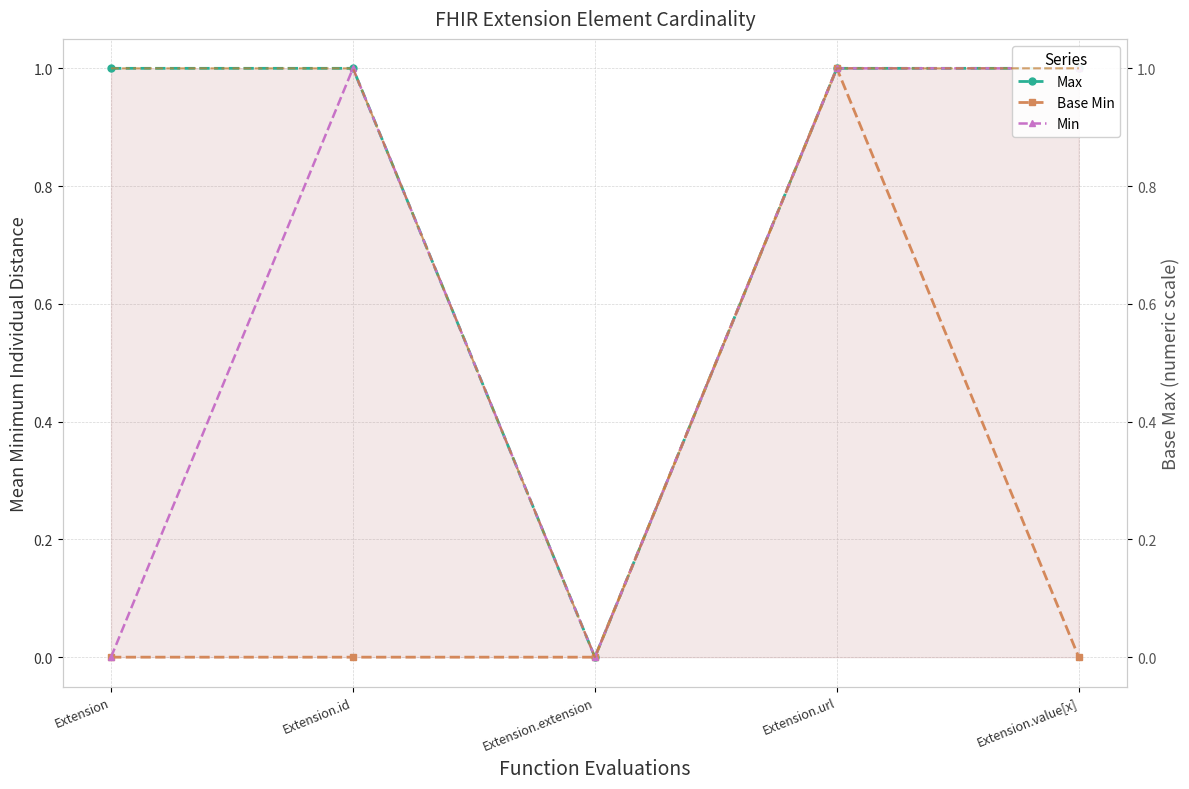

Which category has the highest value across all series?

Extension